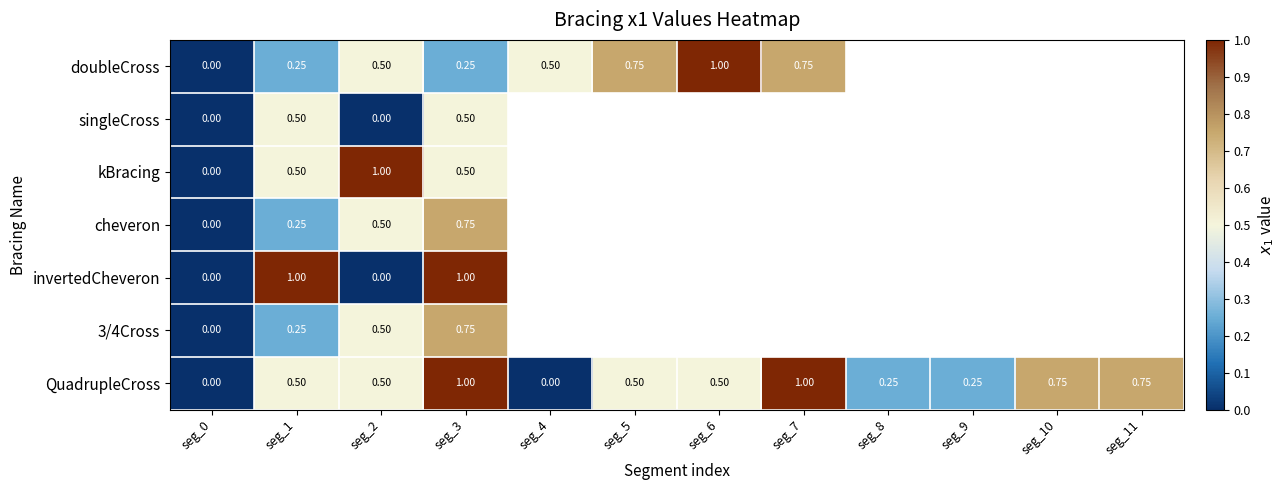

What is the approximate value of invertedCheveron at seg_3?

1.0